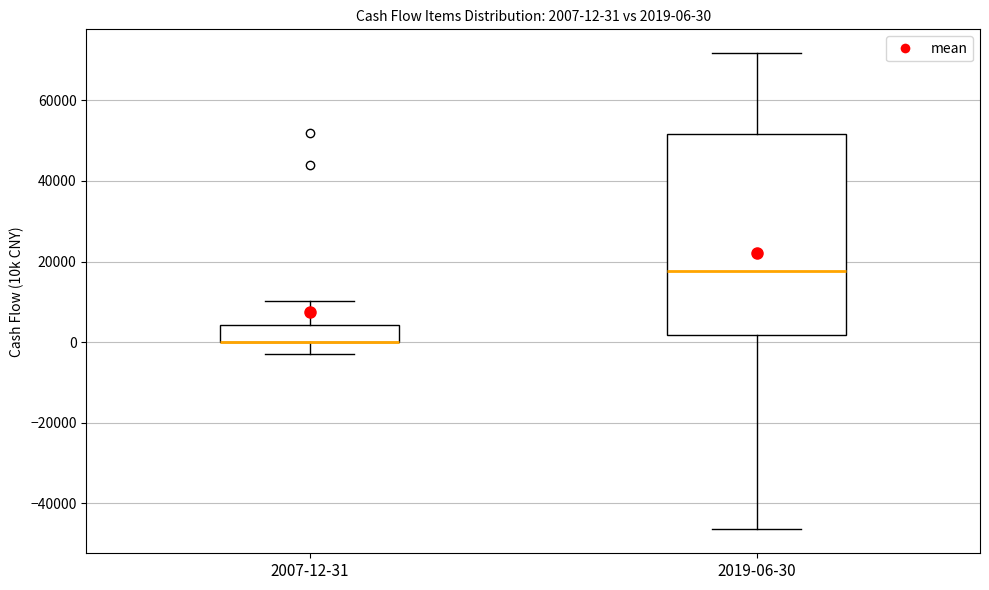

Comparing the boxes themselves (not the whiskers), which one is the tallest?

2019-06-30